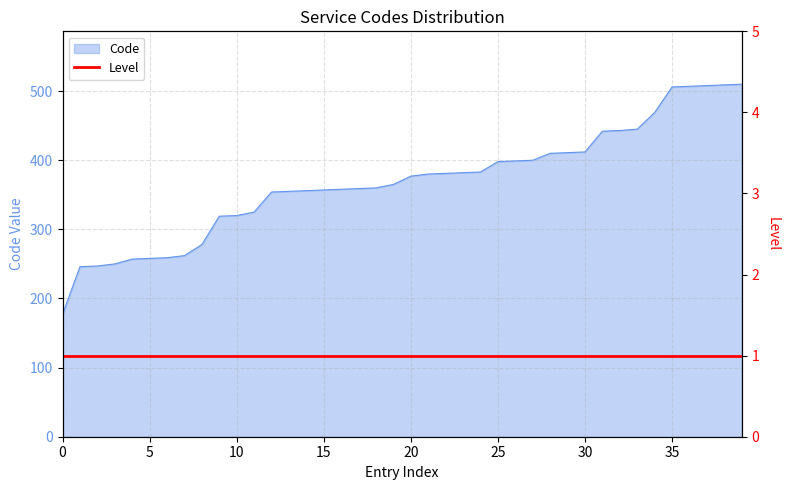

True or false: the data has more than 2 interior local peaks.

False